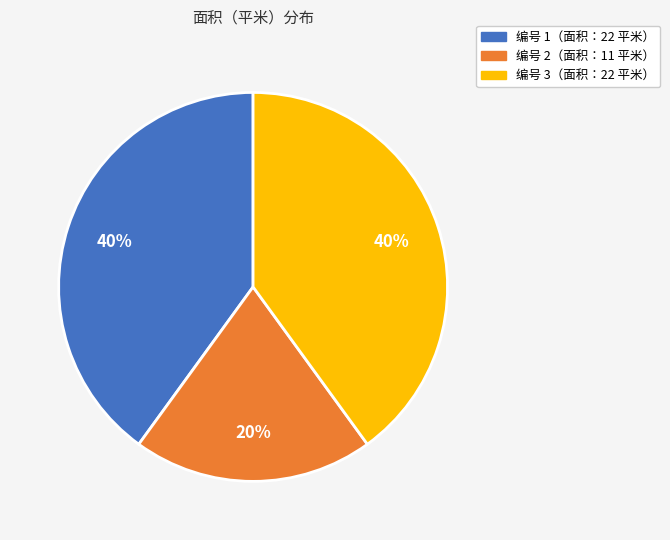

To the nearest percent, what is the difference between the largest and smallest slice percentages?

20%